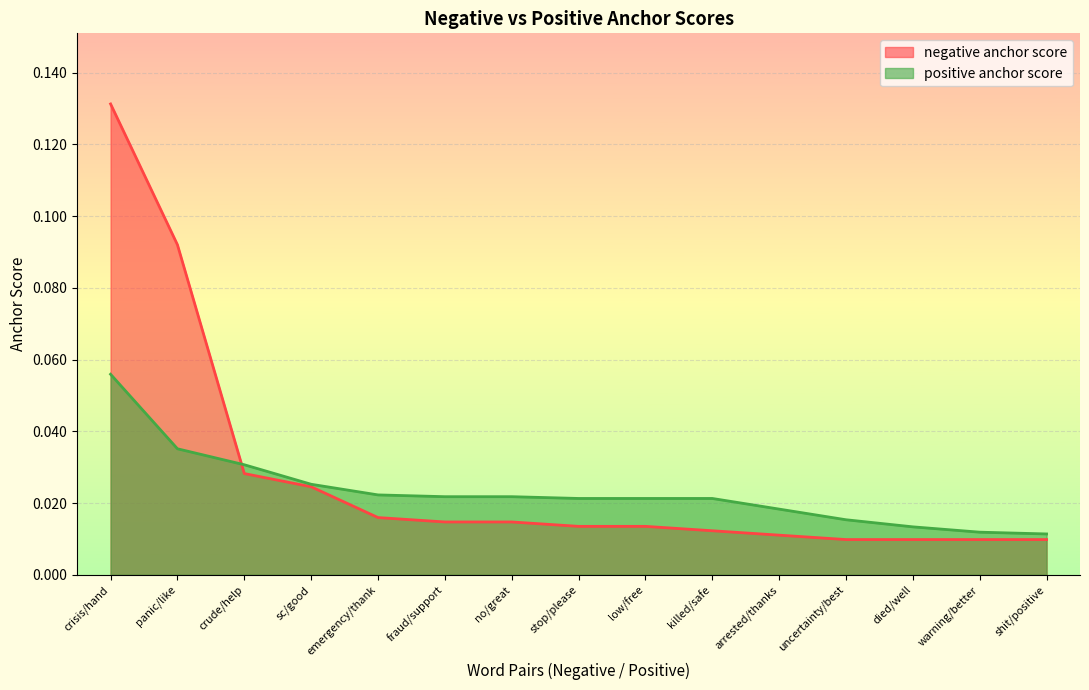

Reading left to right, what are all the values shown in this chart?

negative anchor score: crisis/hand=0.1	panic/like=0.1	crude/help=0.0	sc/good=0.0	emergency/thank=0.0	fraud/support=0.0	no/great=0.0	stop/please=0.0	low/free=0.0	killed/safe=0.0	arrested/thanks=0.0	uncertainty/best=0.0	died/well=0.0	warning/better=0.0	shit/positive=0.0
positive anchor score: crisis/hand=0.1	panic/like=0.0	crude/help=0.0	sc/good=0.0	emergency/thank=0.0	fraud/support=0.0	no/great=0.0	stop/please=0.0	low/free=0.0	killed/safe=0.0	arrested/thanks=0.0	uncertainty/best=0.0	died/well=0.0	warning/better=0.0	shit/positive=0.0